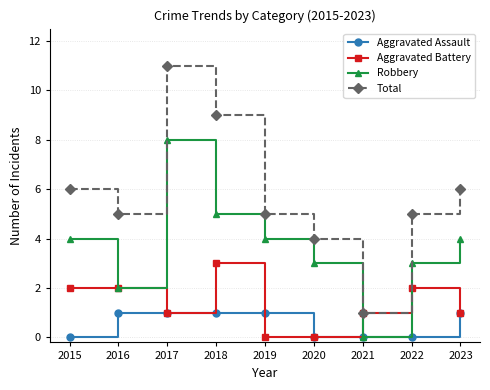

What is the value of the Total point at the 5th from the left?

5